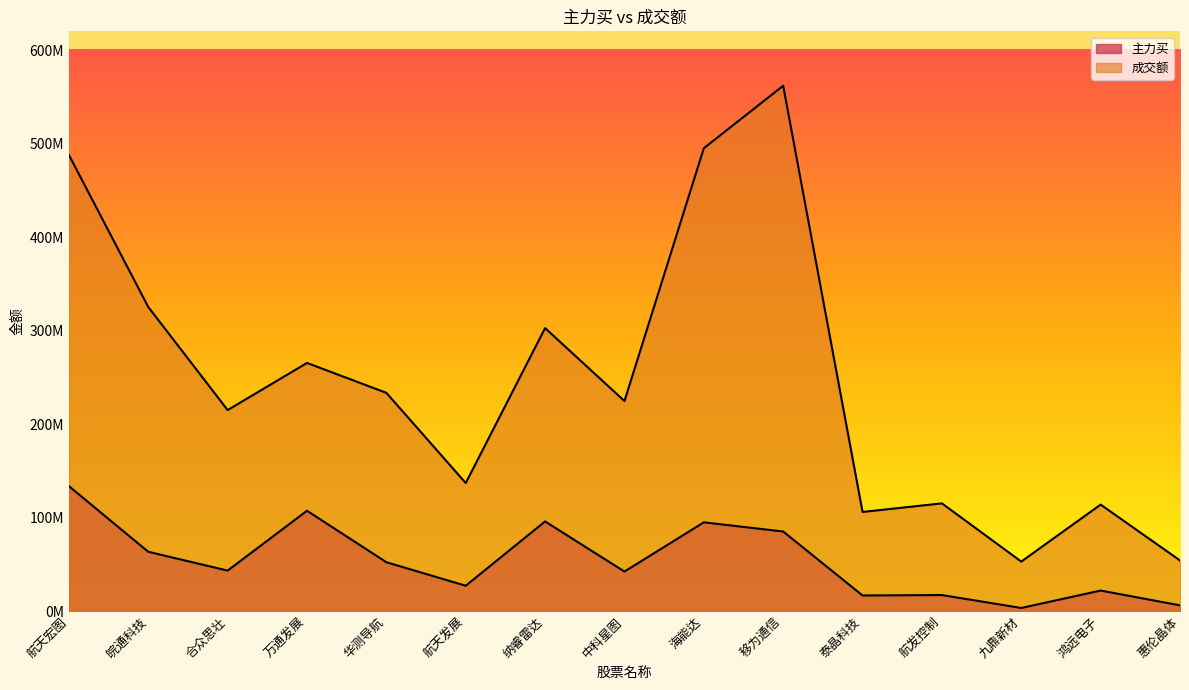

True or false: 成交额 has more than 2 interior local peaks.

True